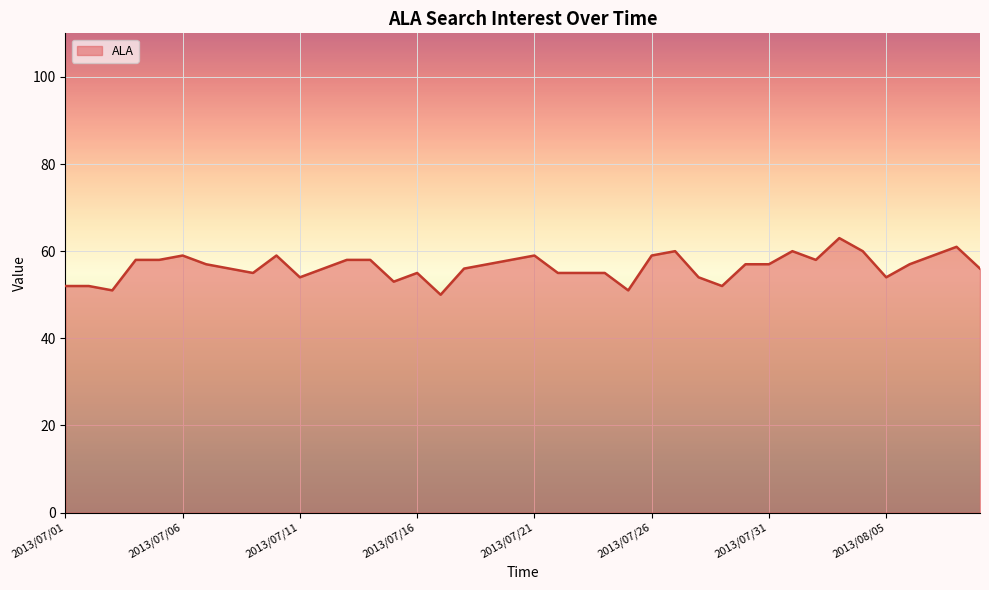

What is the smallest value displayed?

50